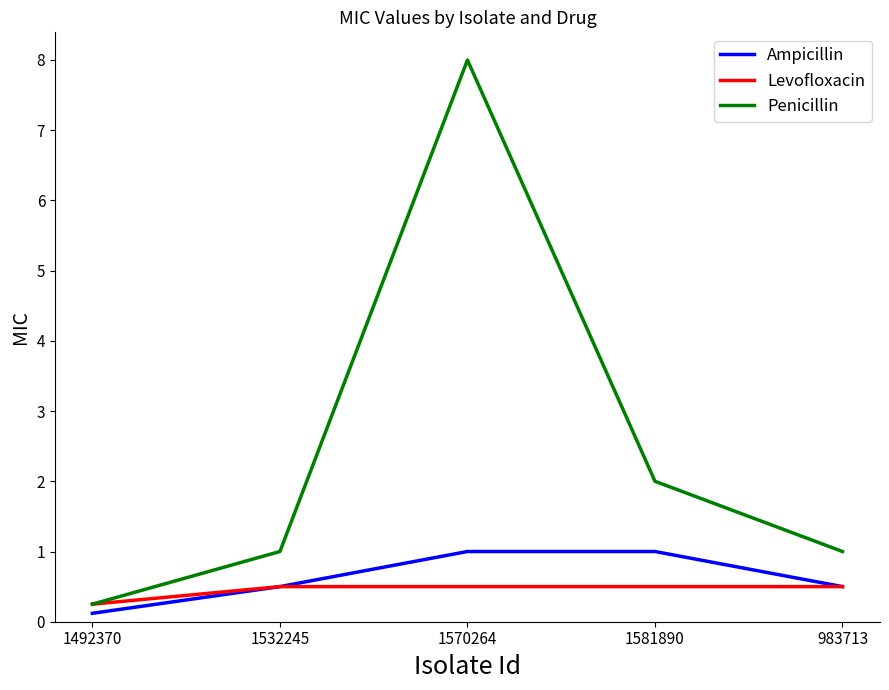

What is the sum of all Ampicillin values?

3.1